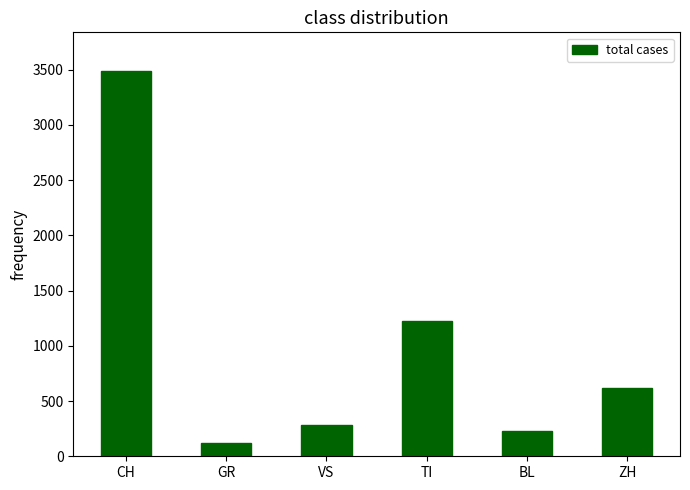

What is the average value?

995